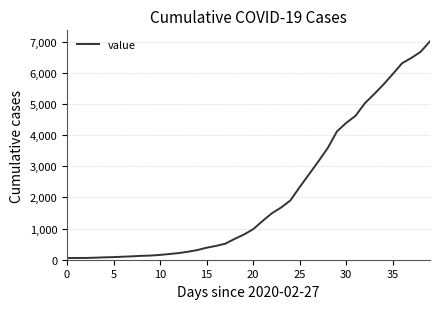

What is the difference between the maximum and minimum values?

6964